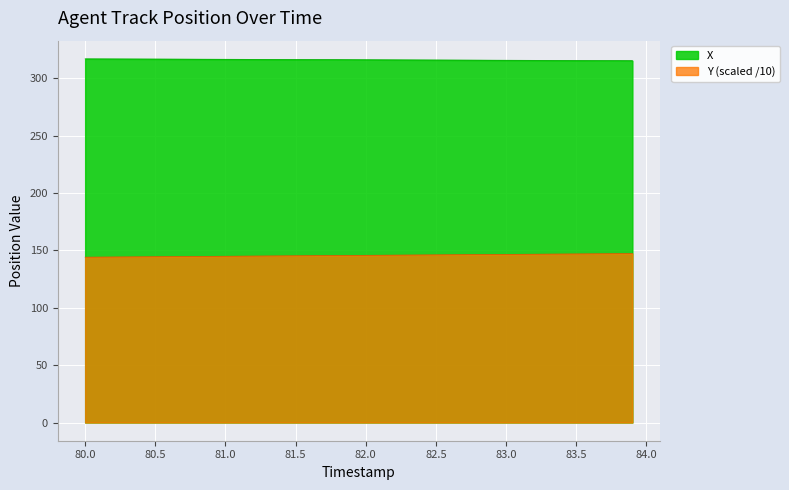

How many lines are shown in the chart?

2